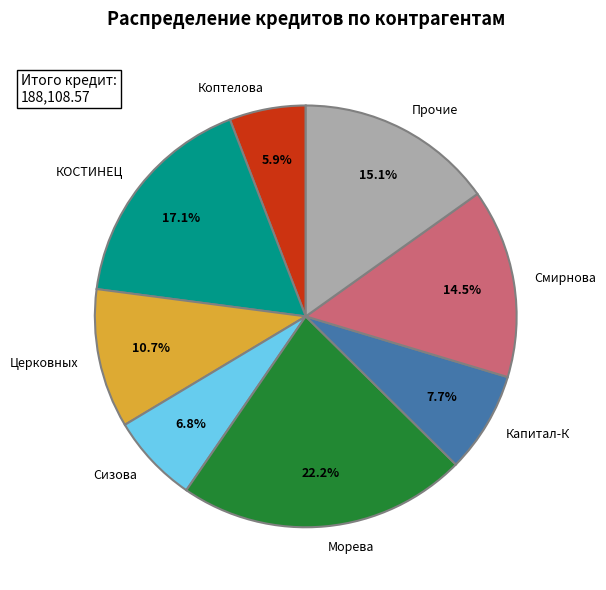

Does any single category account for the majority?

No